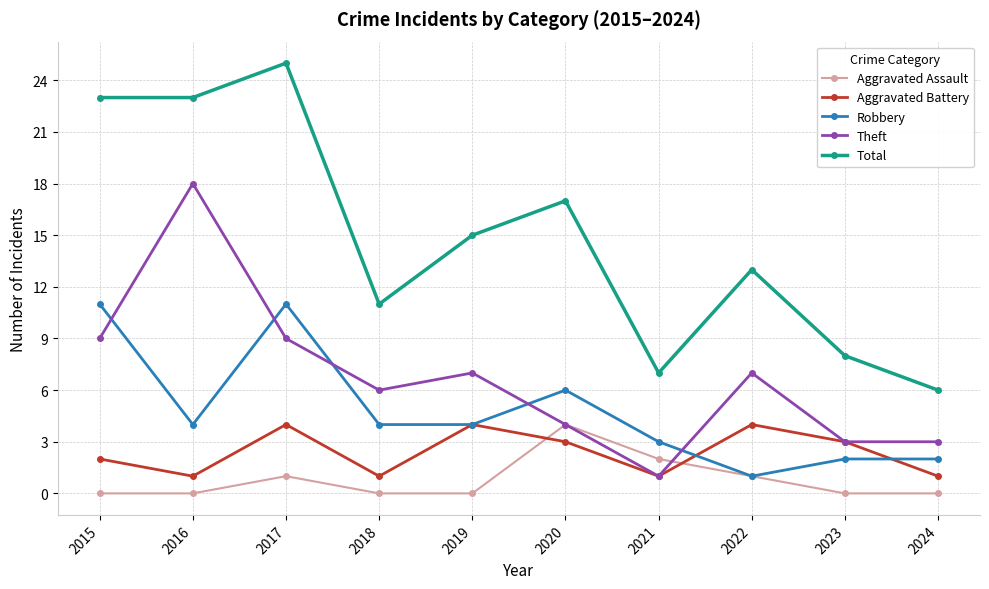

How many categories are shown in the chart?

10